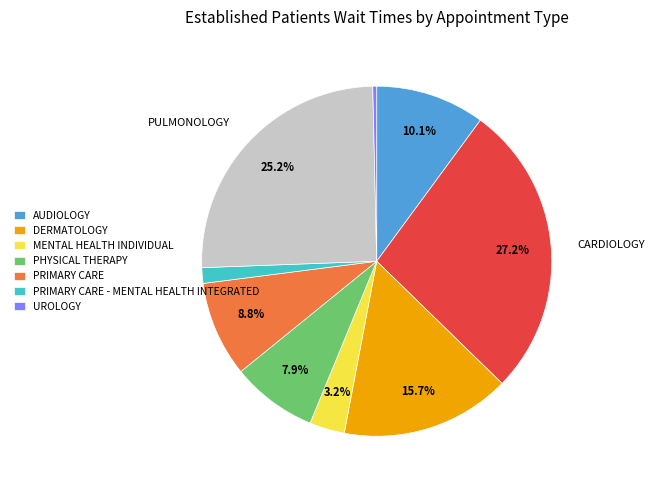

Is there a majority slice in this chart?

No